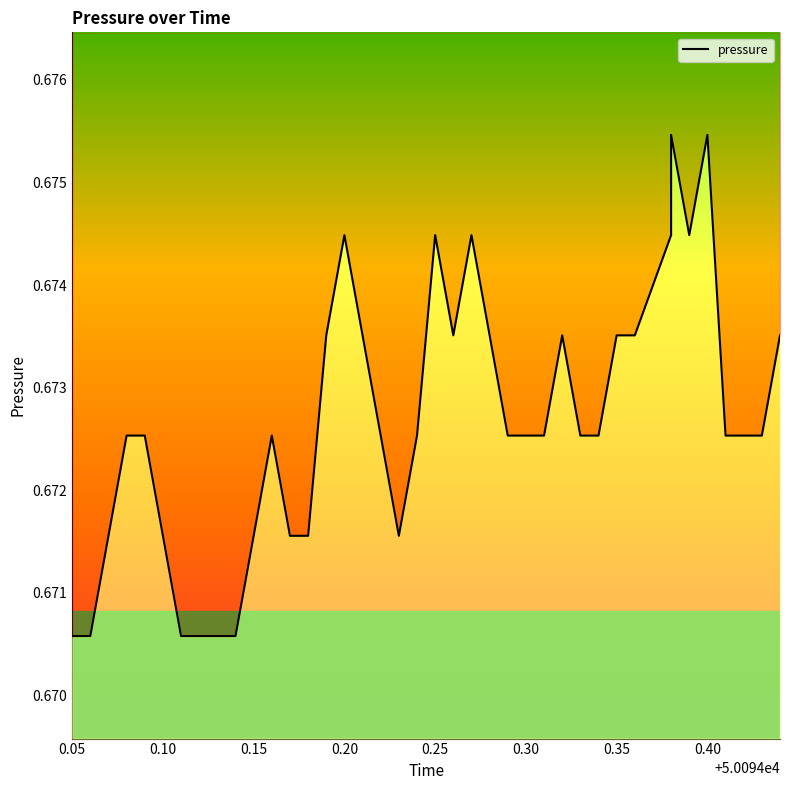

Reading left to right, extract all data points from this chart.

0.7	0.7	0.7	0.7	0.7	0.7	0.7	0.7	0.7	0.7	0.7	0.7	0.7	0.7	0.7	0.7	0.7	0.7	0.7	0.7	0.7	0.7	0.7	0.7	0.7	0.7	0.7	0.7	0.7	0.7	0.7	0.7	0.7	0.7	0.7	0.7	0.7	0.7	0.7	0.7